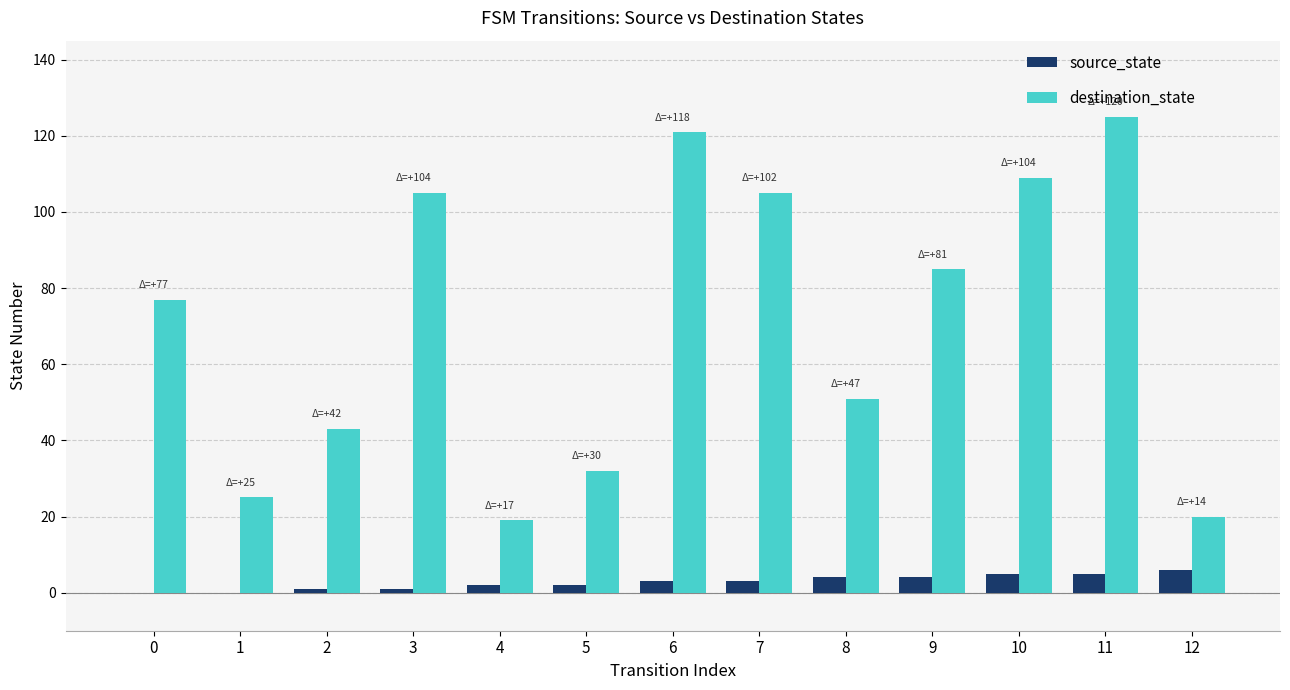

How many groups of bars are there?

13